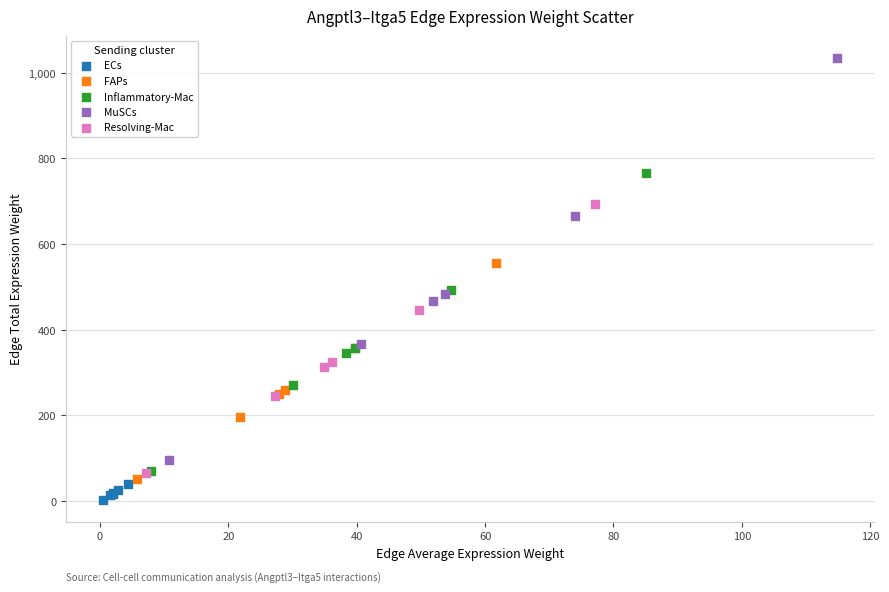

Which series has the largest Y range (max minus min)?

MuSCs